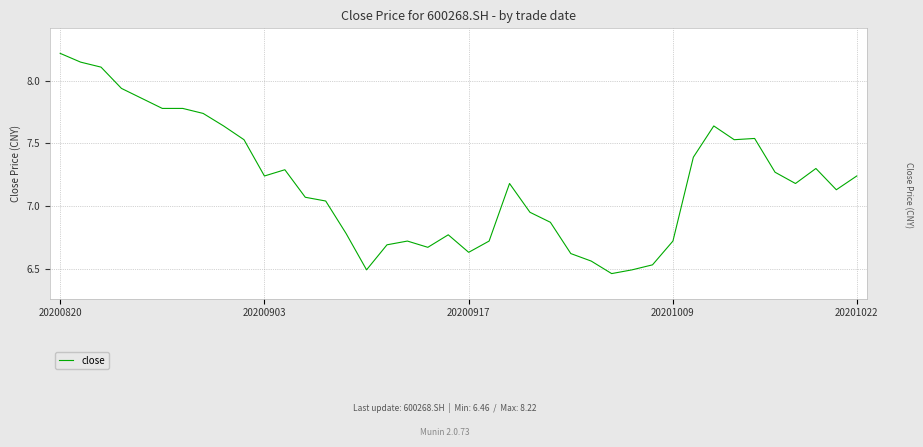

At which label does the data first exceed 7?

20200820